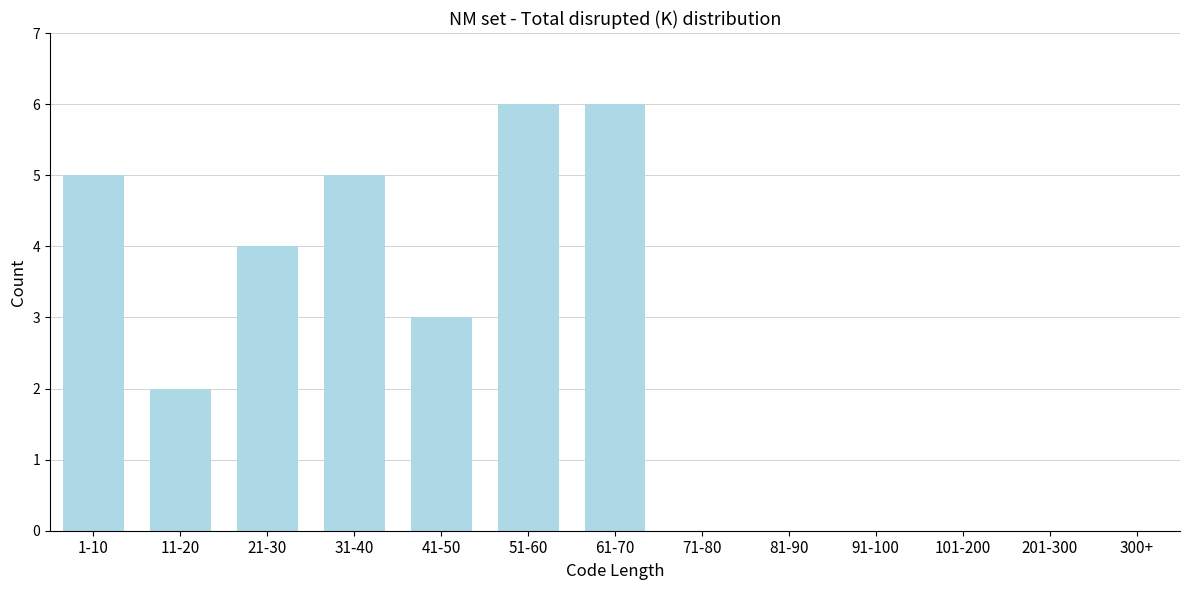

Reading left to right, transcribe all the data shown in this chart.

1-10=5	11-20=2	21-30=4	31-40=5	41-50=3	51-60=6	61-70=6	71-80=0	81-90=0	91-100=0	101-200=0	201-300=0	300+=0